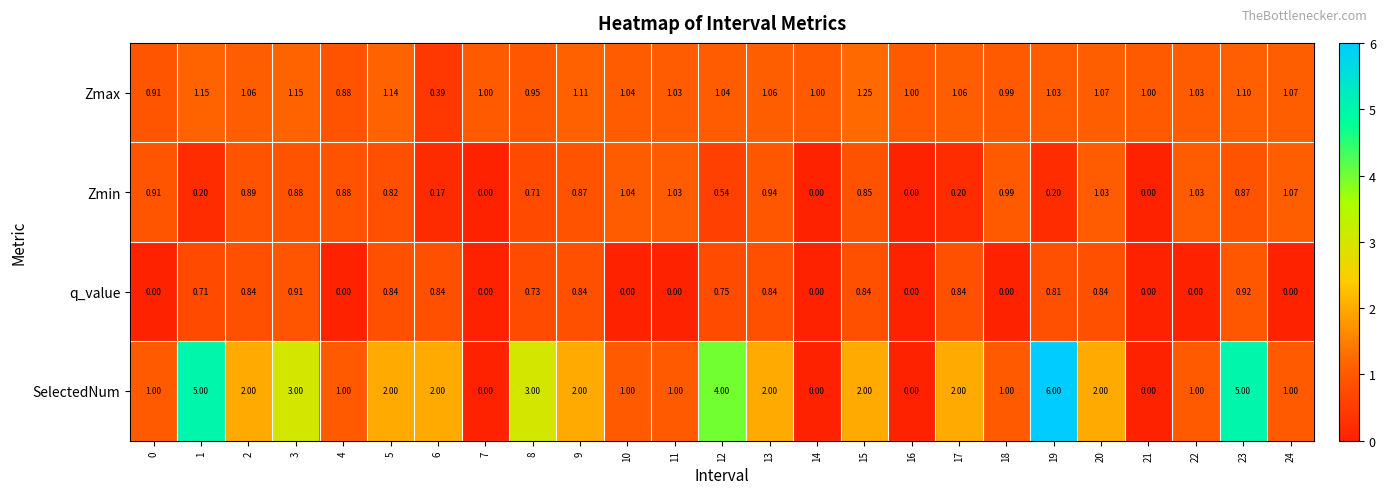

How many categories are shown in the chart?

25